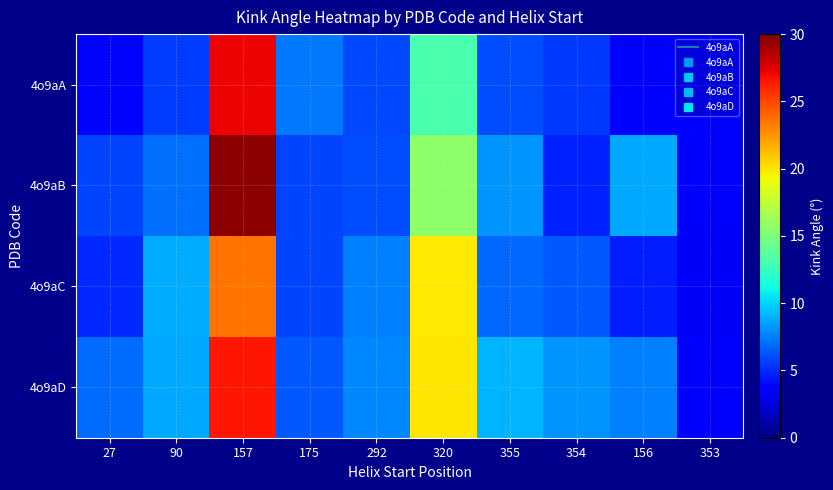

Which series has the largest range (max minus min)?

4o9aB